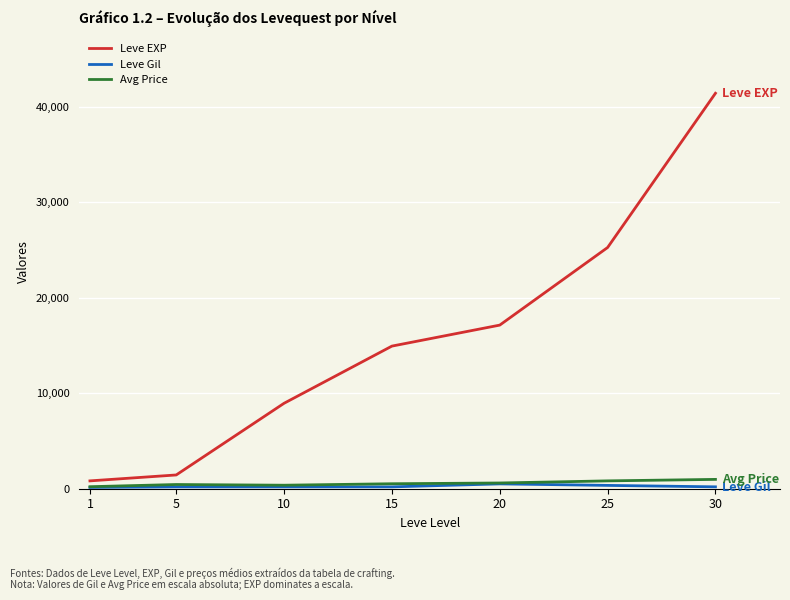

At which category is the sum across all series the highest?

30